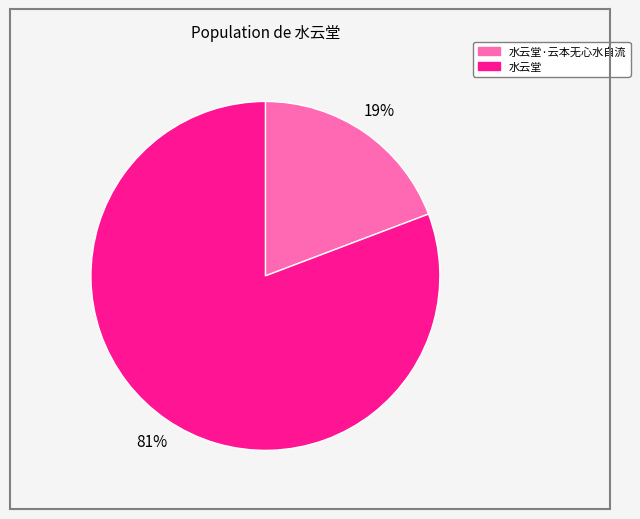

Is there any slice that represents more than half of the pie?

Yes